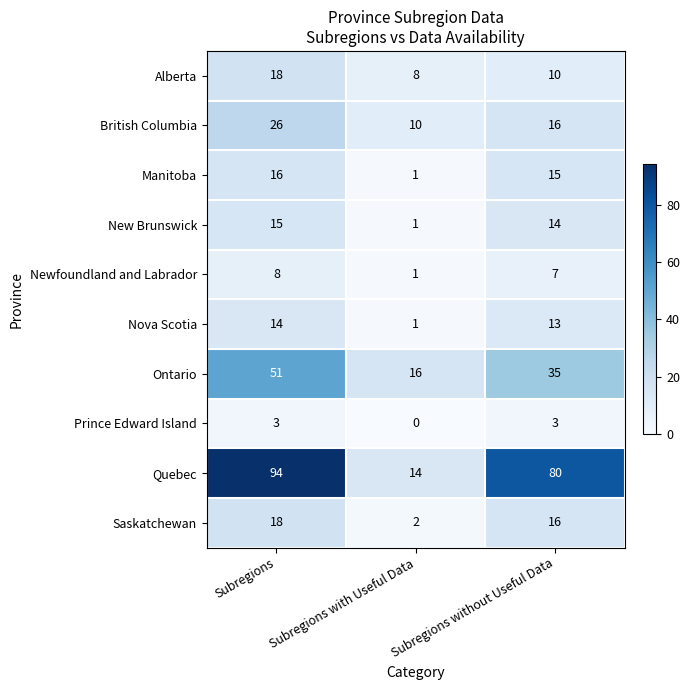

What is the difference between the second highest and minimum values in the Quebec series?

66